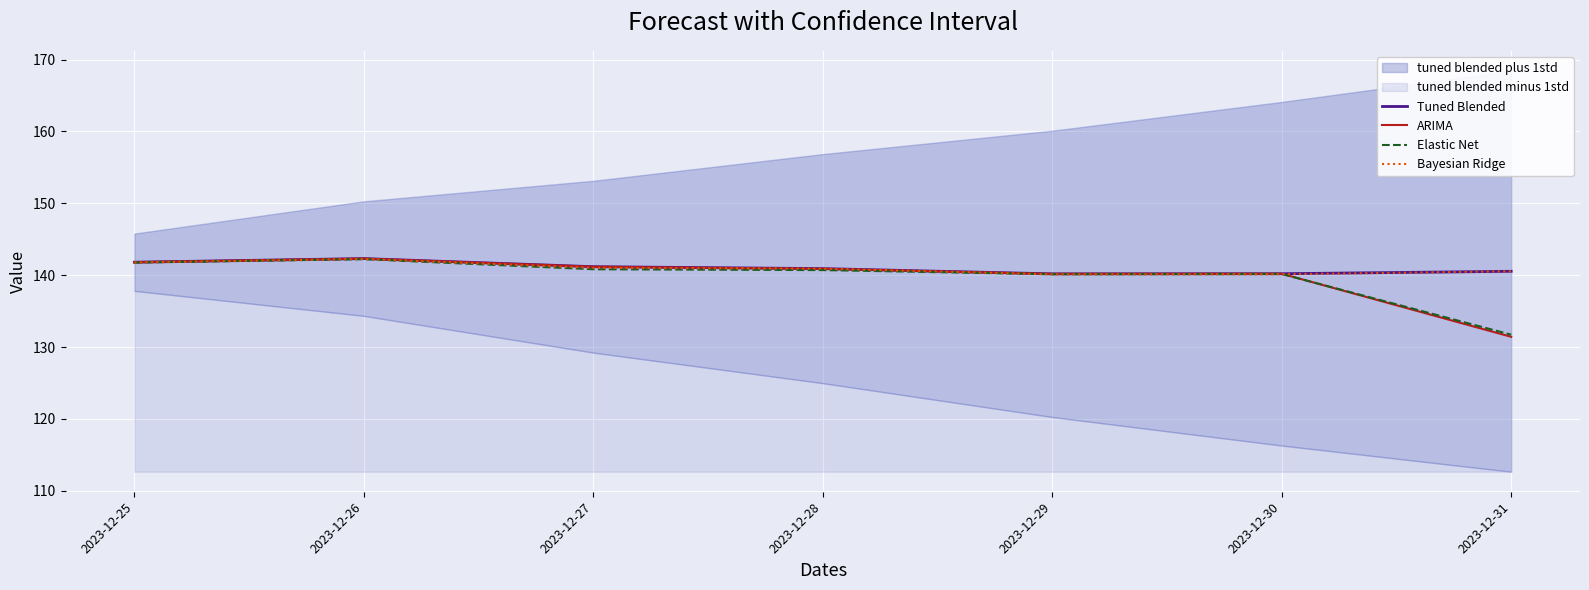

True or false: Bayesian Ridge has more than 0 points higher than both neighbors.

True